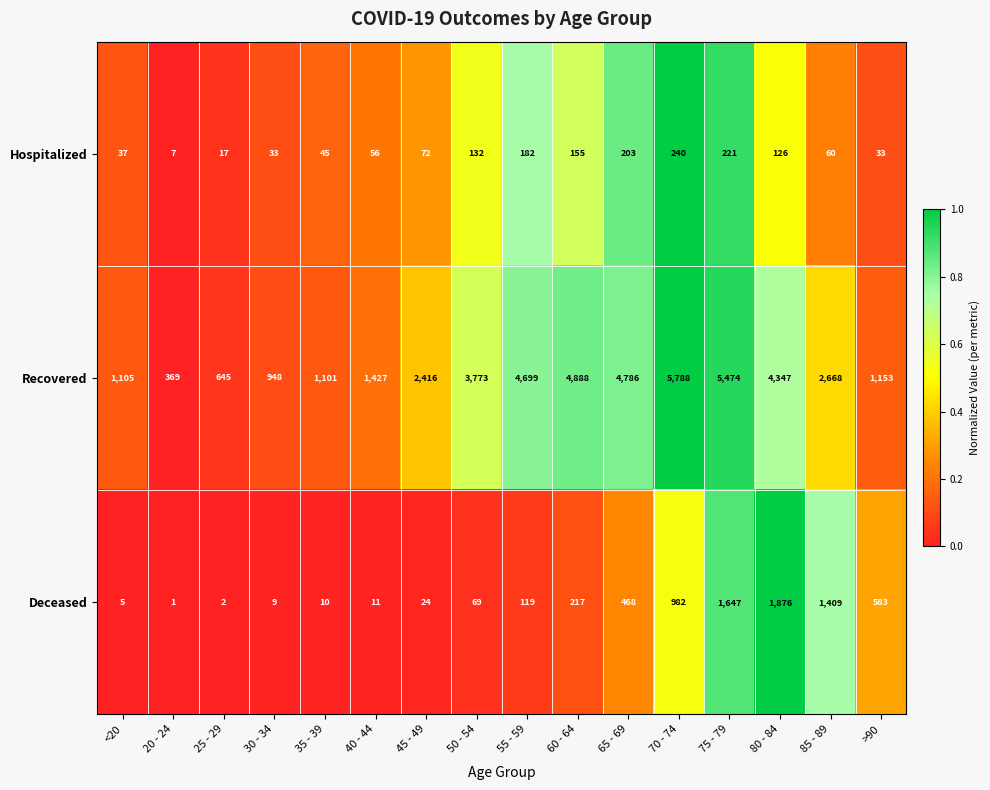

True or false: Recovered has a value of 6003 at 50 - 54.

False